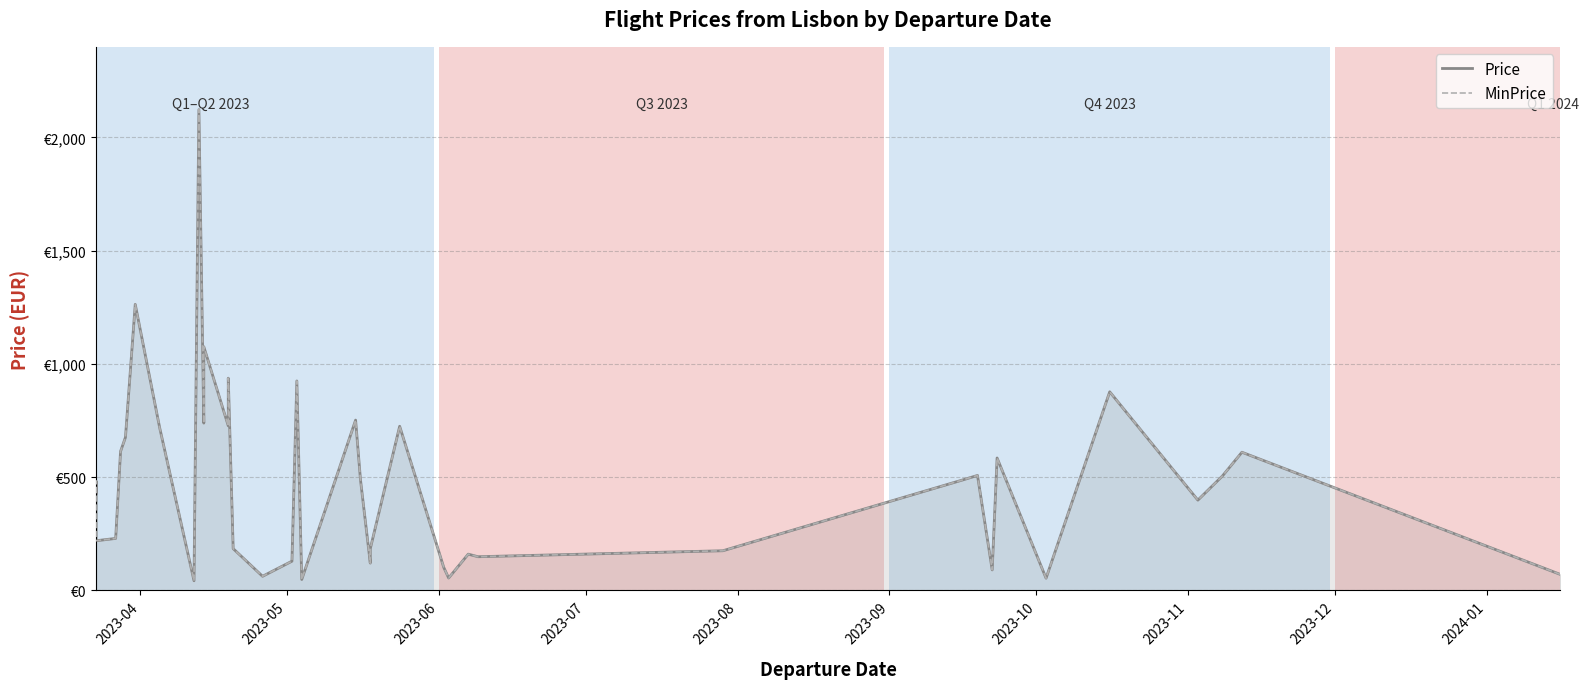

True or false: Price and MinPrice intersect in this chart.

False